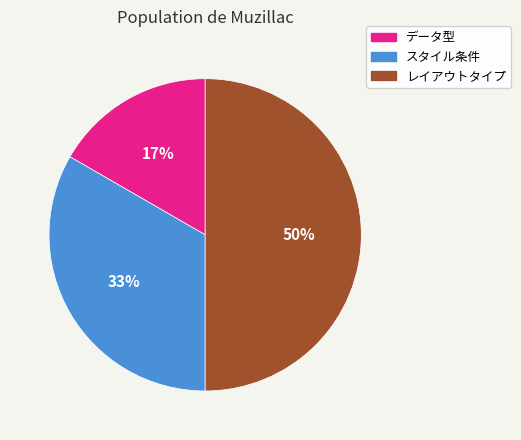

What is the smallest slice in the pie chart?

データ型